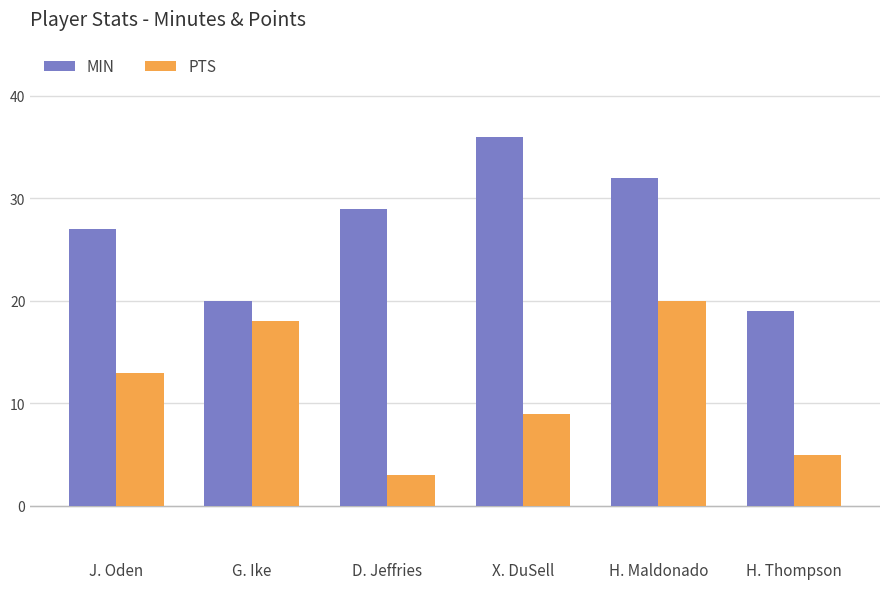

Reading right to left, transcribe all the data shown in this chart.

MIN: 19	32	36	29	20	27
PTS: 5	20	9	3	18	13